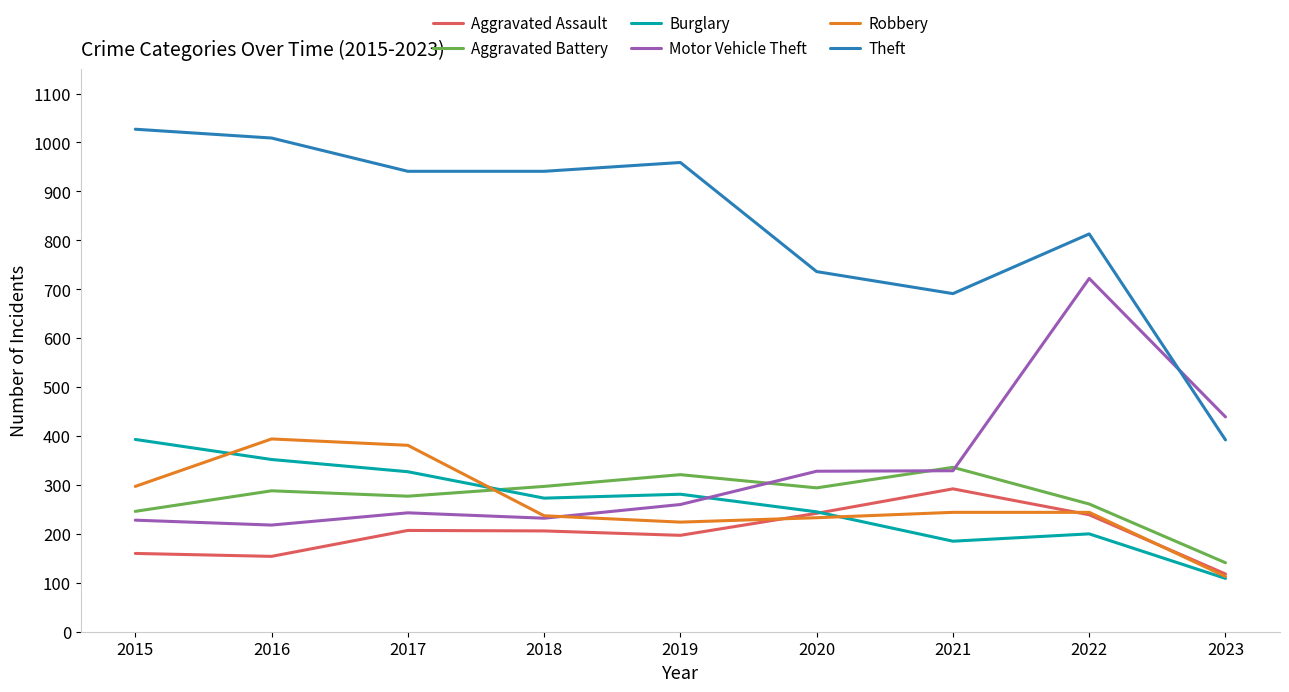

How many series are shown in this chart?

6